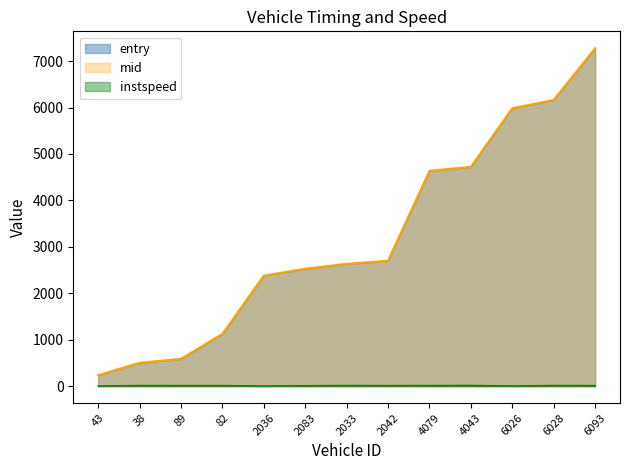

Reading left to right, what are all the values shown in this chart?

entry: 231.6	497.7	584.6	1119.3	2374.7	2522.2	2629.6	2696.2	4631.4	4719.4	5978.4	6158.8	7272.1
mid: 236.0	502.2	589.3	1124.2	2379.1	2528.2	2634.0	2701.0	4635.5	4723.2	5983.4	6163.0	7276.5
instspeed: 5.0	14.2	13.1	13.0	5.0	9.9	14.3	12.6	14.1	16.0	5.0	14.3	13.2